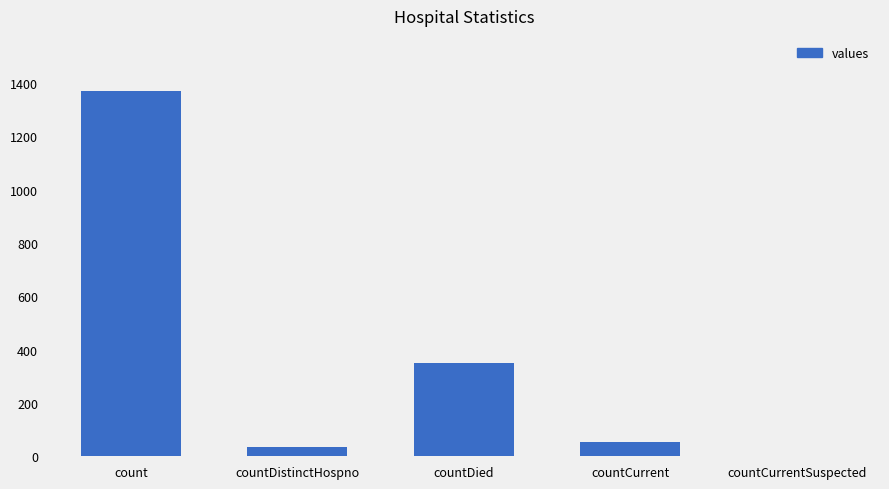

What is the difference between the values at countCurrentSuspected and count?

1371